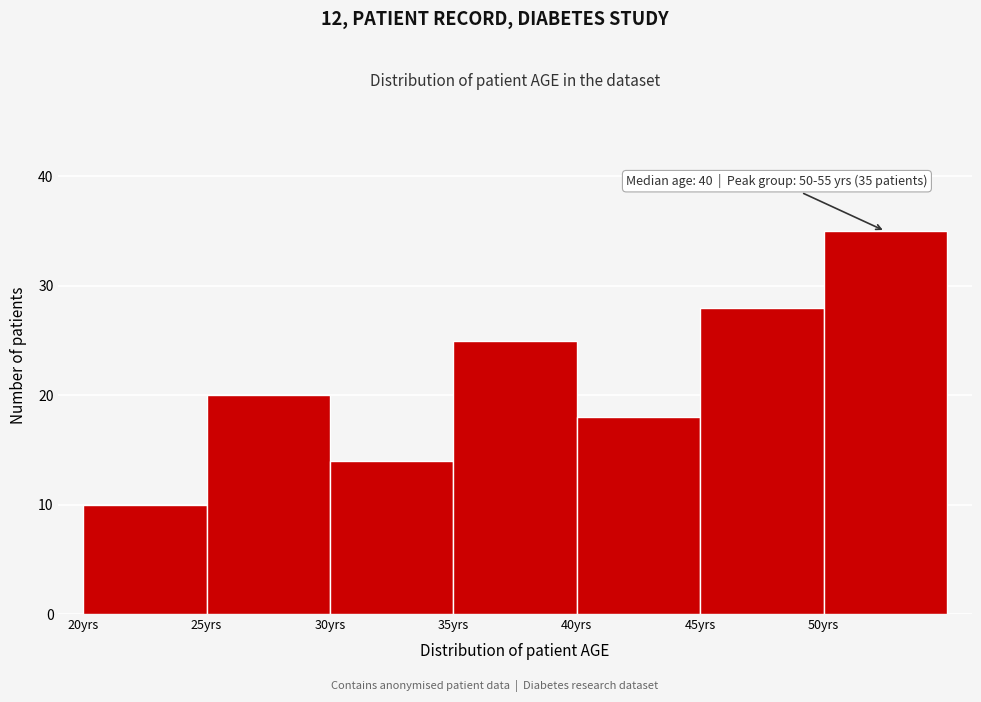

Which range on the x-axis has the tallest bar?

50 to 55